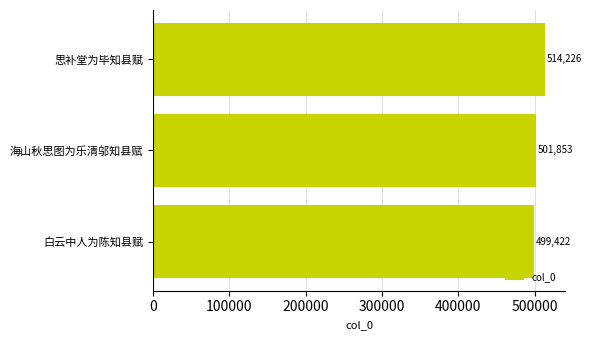

What is the change in value from 白云中人为陈知县赋 to 海山秋思图为乐清邬知县赋?

+2431